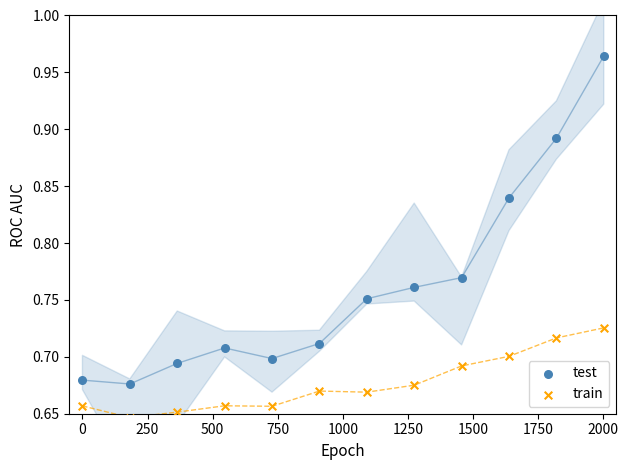

Which series contains the highest Y value?

test